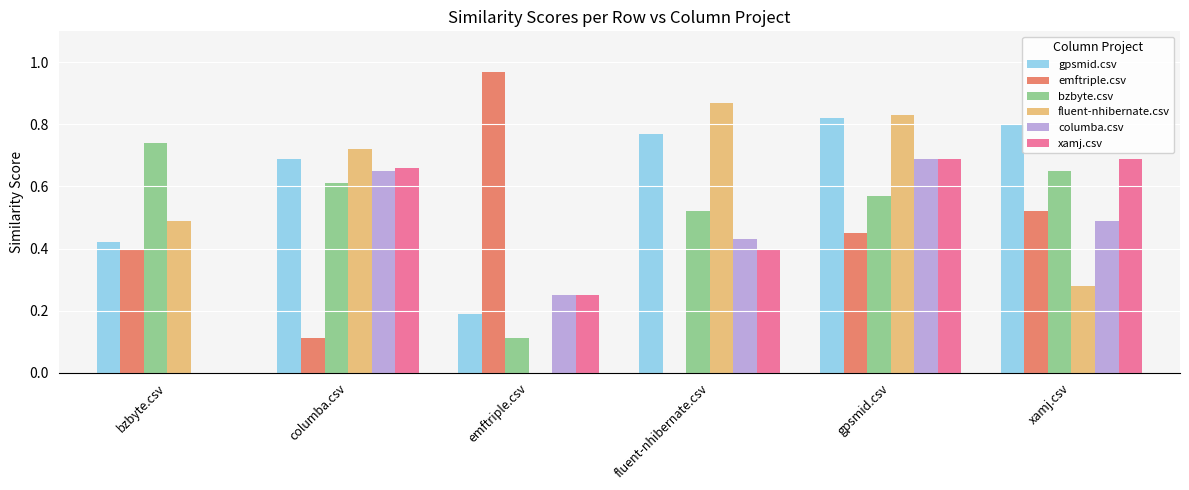

What is the total value across all series at fluent-nhibernate.csv?

3.0